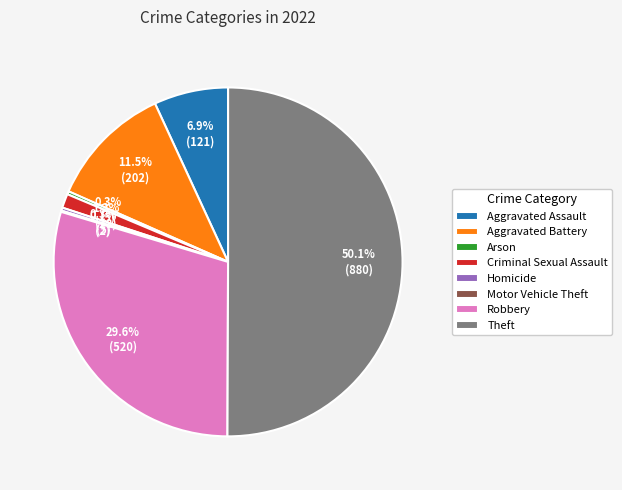

Is Aggravated Assault the majority of the pie?

No